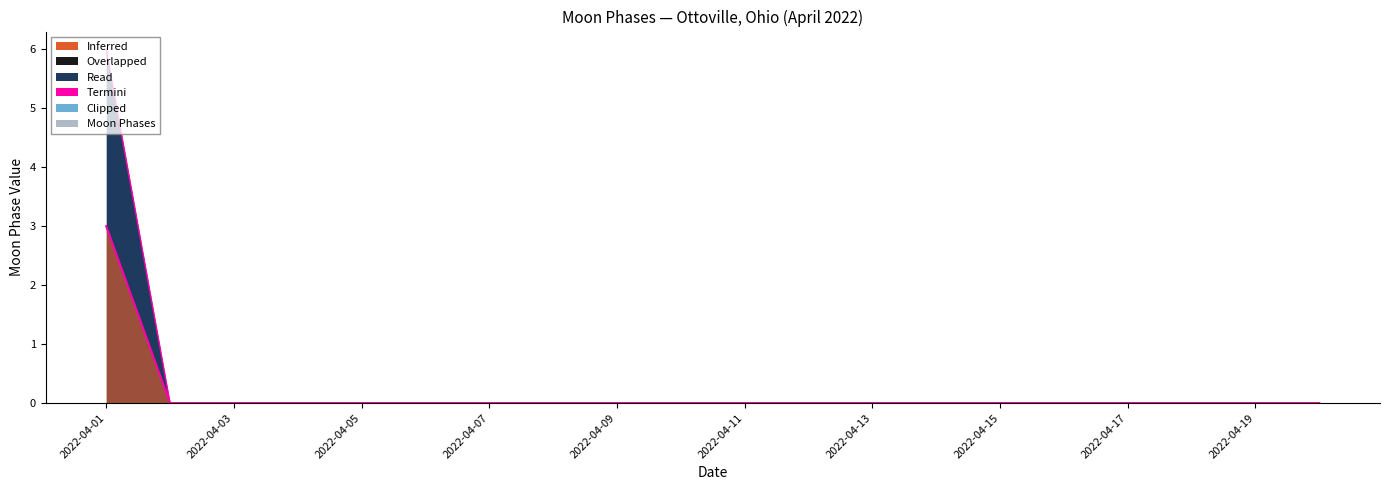

True or false: Inferred and Termini cross at least once.

False